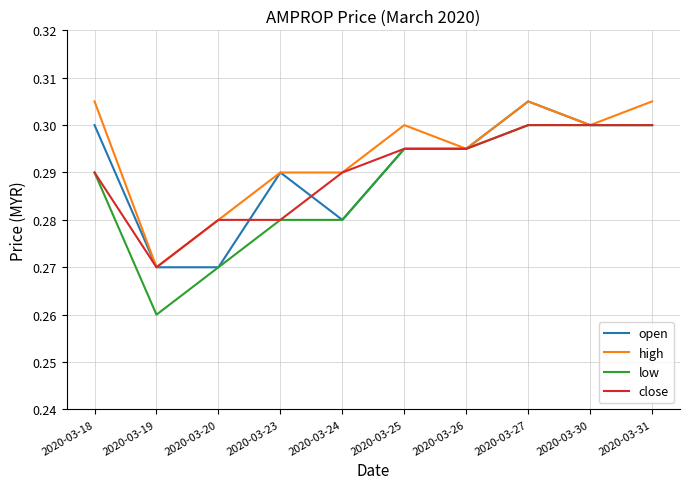

Which series has the largest range (max minus min)?

low